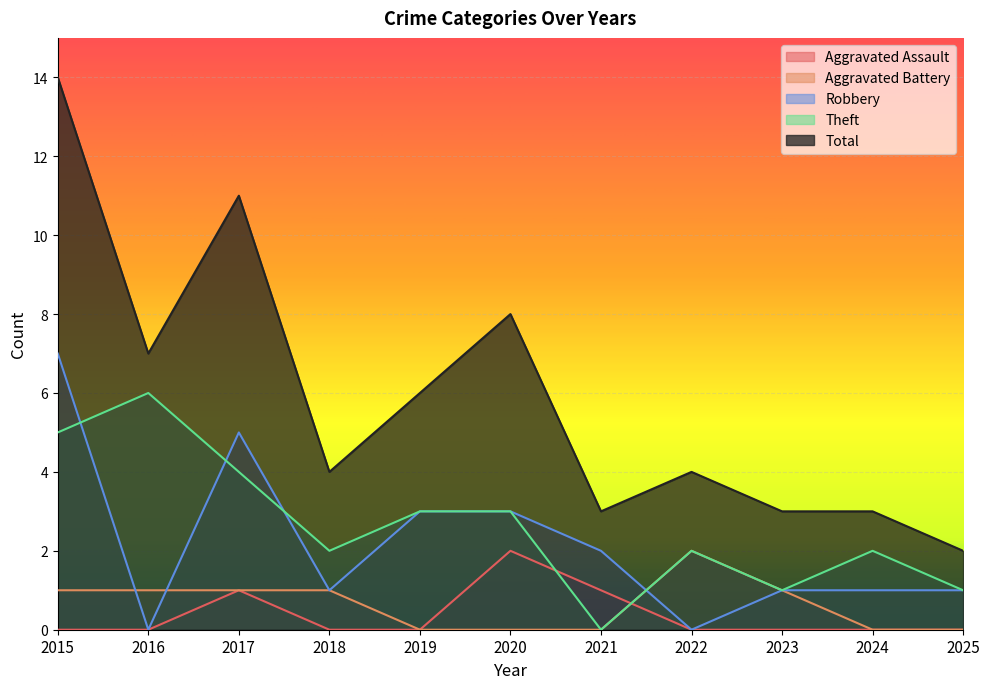

Reading right to left, transcribe all the data shown in this chart.

Aggravated Assault: 2025=0	2024=0	2023=0	2022=0	2021=1	2020=2	2019=0	2018=0	2017=1	2016=0	2015=0
Aggravated Battery: 2025=0	2024=0	2023=1	2022=2	2021=0	2020=0	2019=0	2018=1	2017=1	2016=1	2015=1
Robbery: 2025=1	2024=1	2023=1	2022=0	2021=2	2020=3	2019=3	2018=1	2017=5	2016=0	2015=7
Theft: 2025=1	2024=2	2023=1	2022=2	2021=0	2020=3	2019=3	2018=2	2017=4	2016=6	2015=5
Total: 2025=2	2024=3	2023=3	2022=4	2021=3	2020=8	2019=6	2018=4	2017=11	2016=7	2015=14